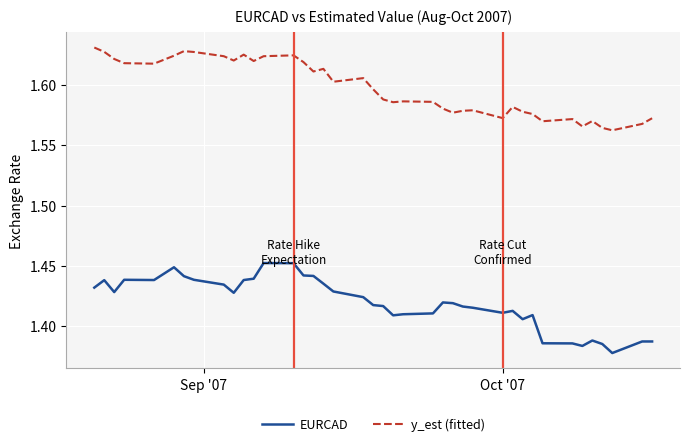

True or false: y_est (fitted) and EURCAD cross at least once.

False